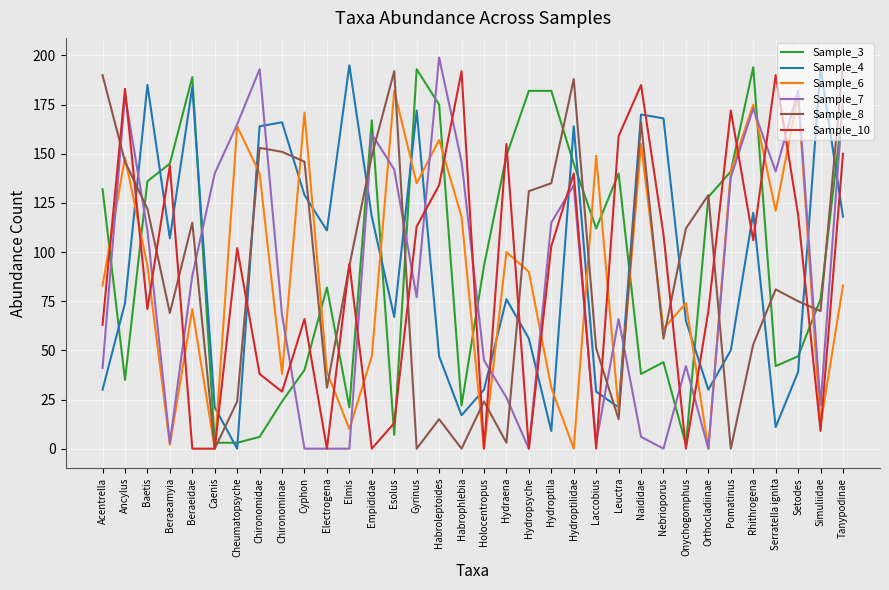

Which series has the largest total across all categories?

Sample_3